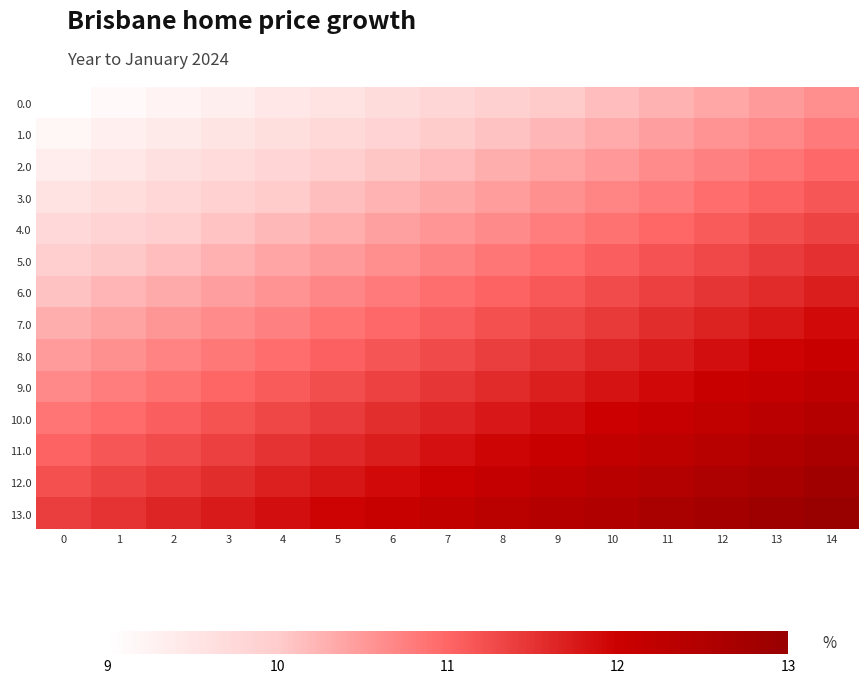

At which category is the sum across all series the highest?

14